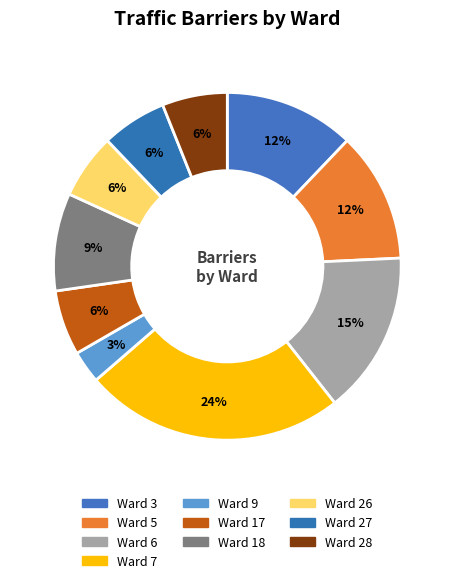

Count the number of slices in the pie.

10